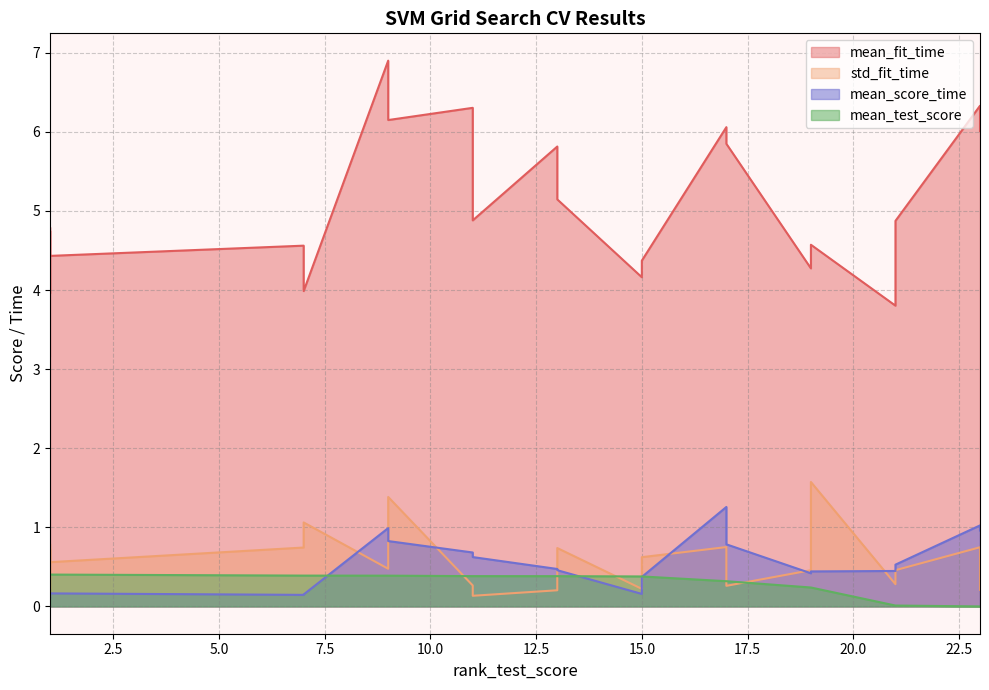

Which series changed the most between 1 and 1?

mean_fit_time